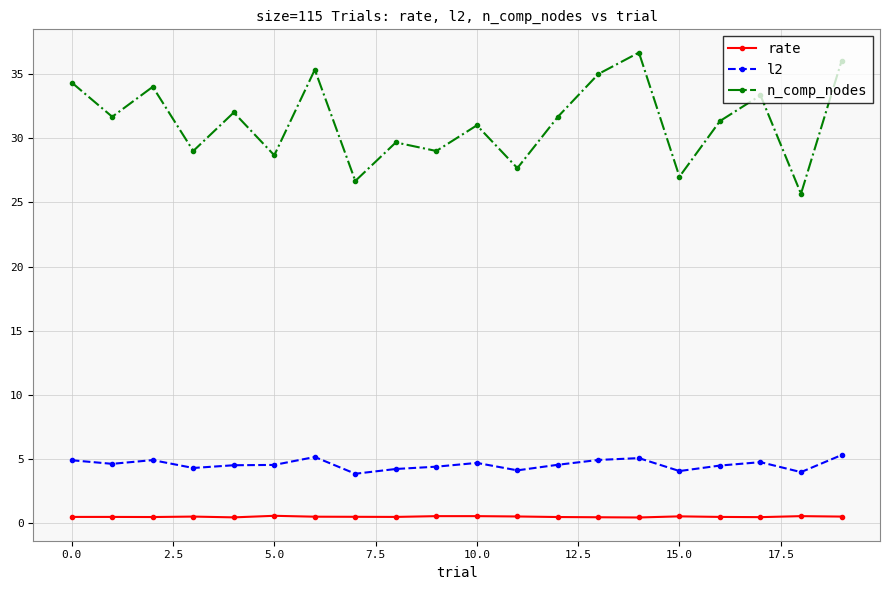

True or false: rate has more than 1 points higher than both neighbors.

True